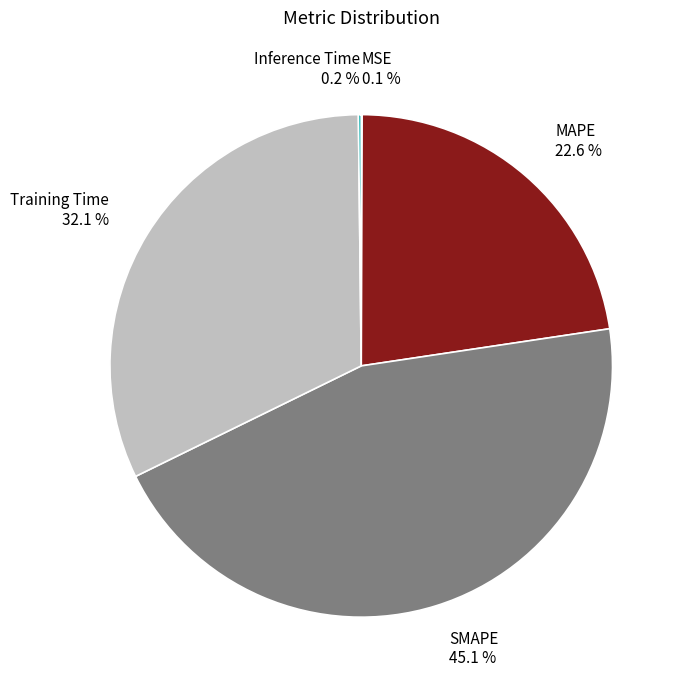

To the nearest percent, what is the combined percentage of Training Time and MAPE?

55%